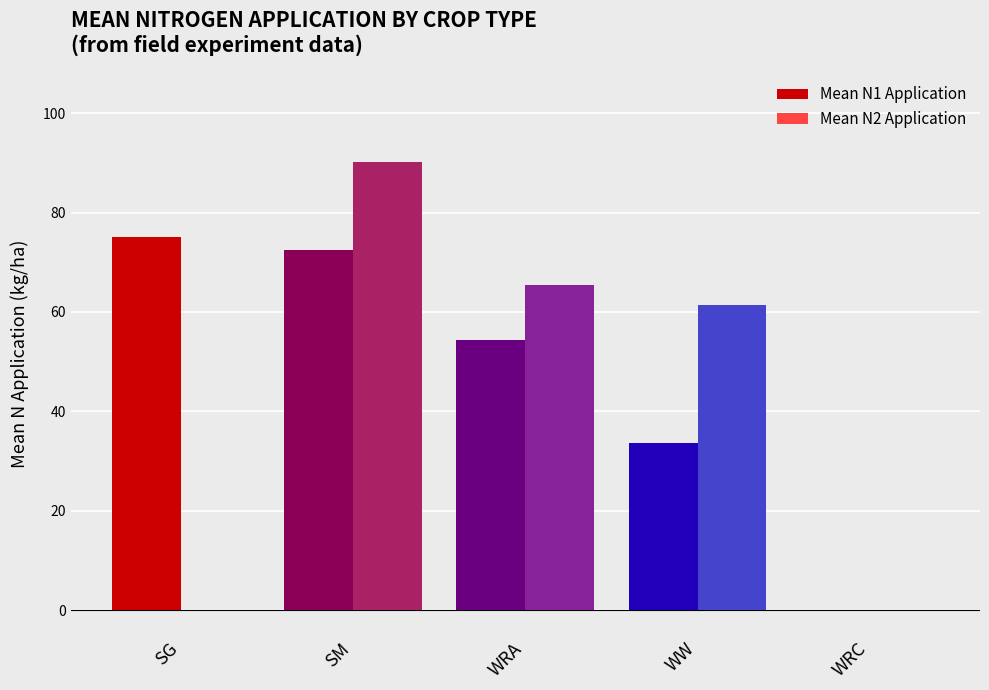

Is the value of Mean N2 Application at SG greater than the value of Mean N1 Application at SM?

No